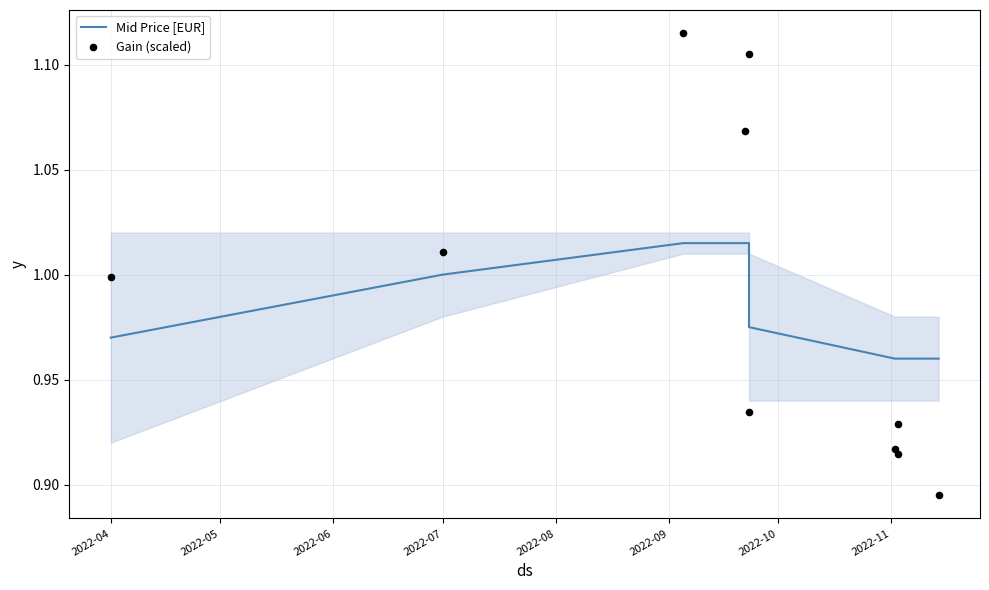

Is the value of Gain (scaled) at 2022-07 greater than the value of Mid Price [EUR] at 2022-04?

Yes